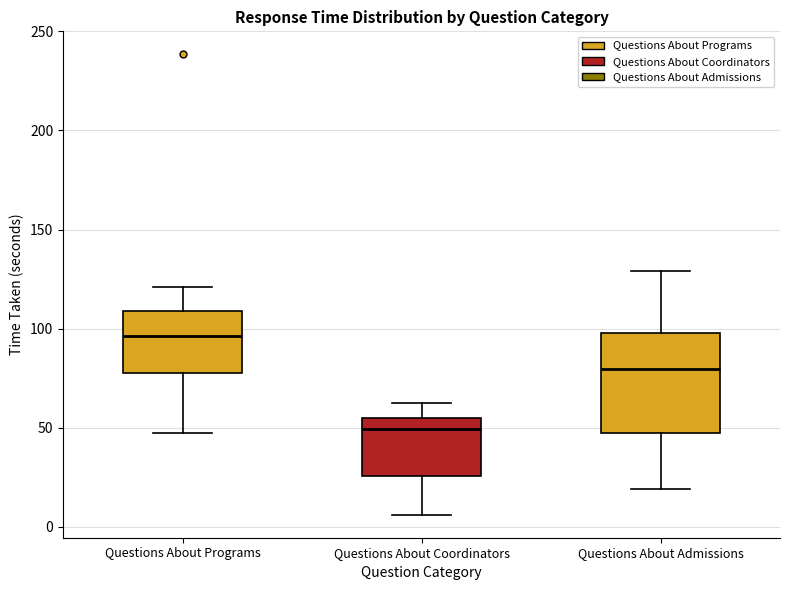

Where is the upper edge of the box for Questions About Admissions on the y-axis? The values are not printed on the chart, so give them approximately, as read against the axis.

100